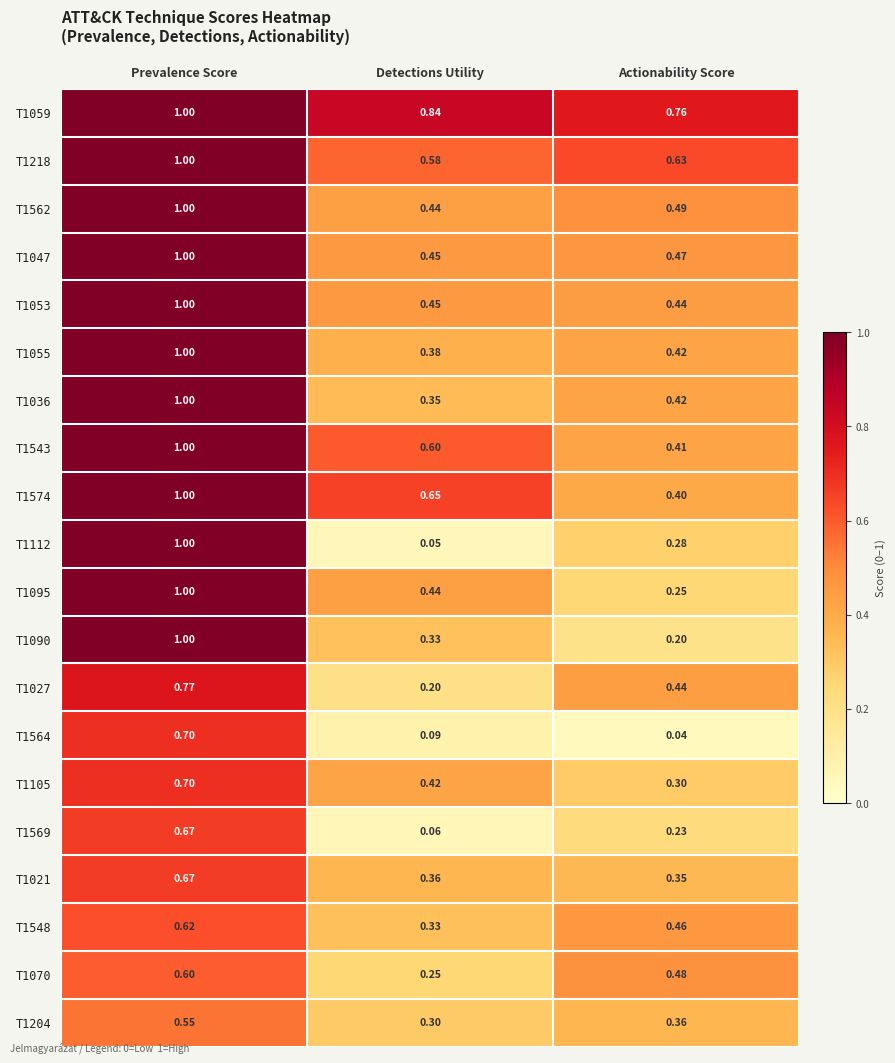

Rank the categories by T1090 value from highest to lowest.

Prevalence Score, Detections Utility, Actionability Score